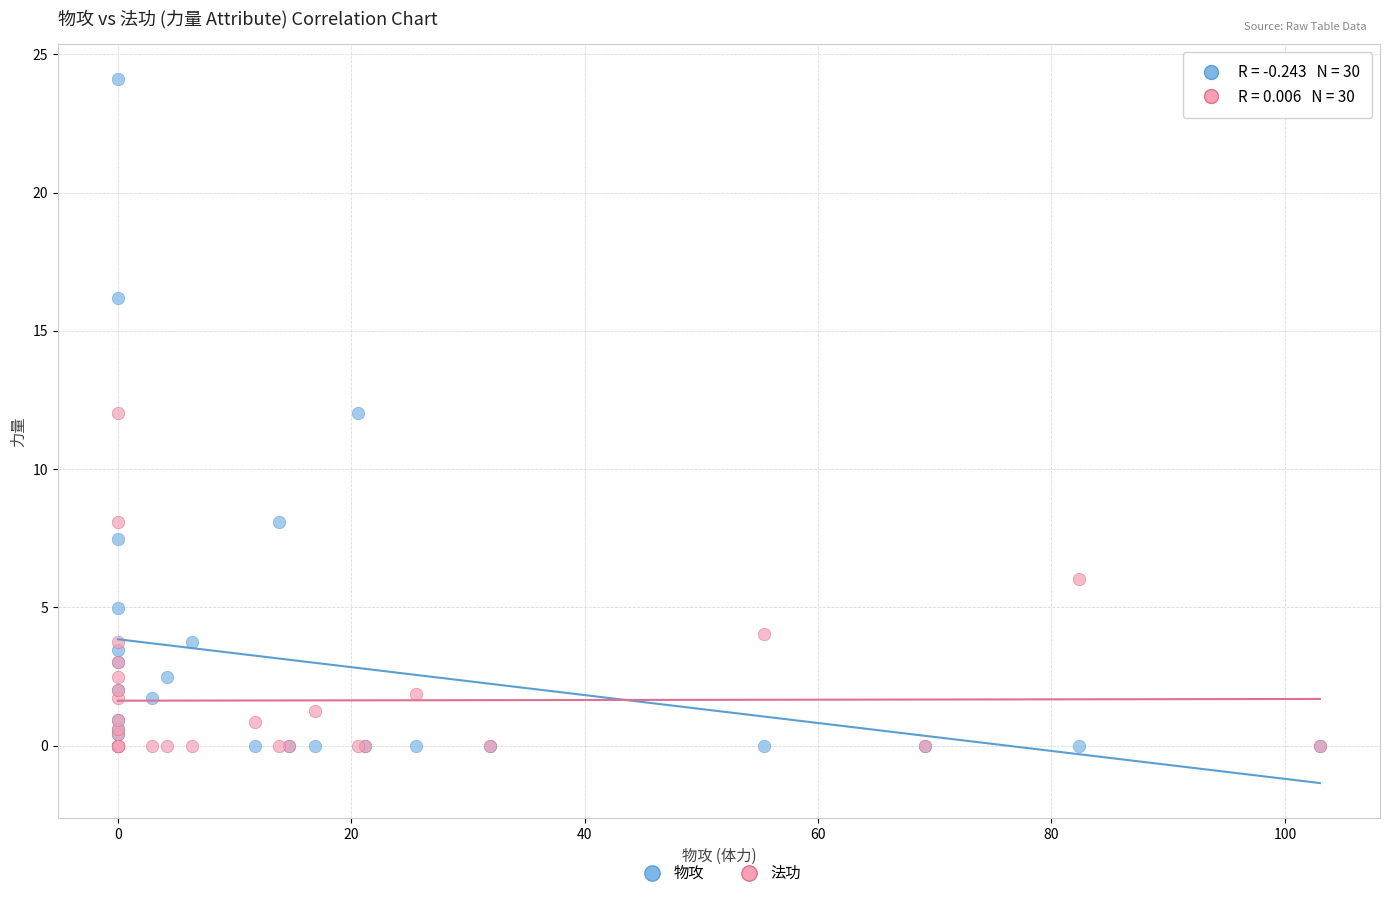

What are all the series names shown in the legend?

物攻, 法功